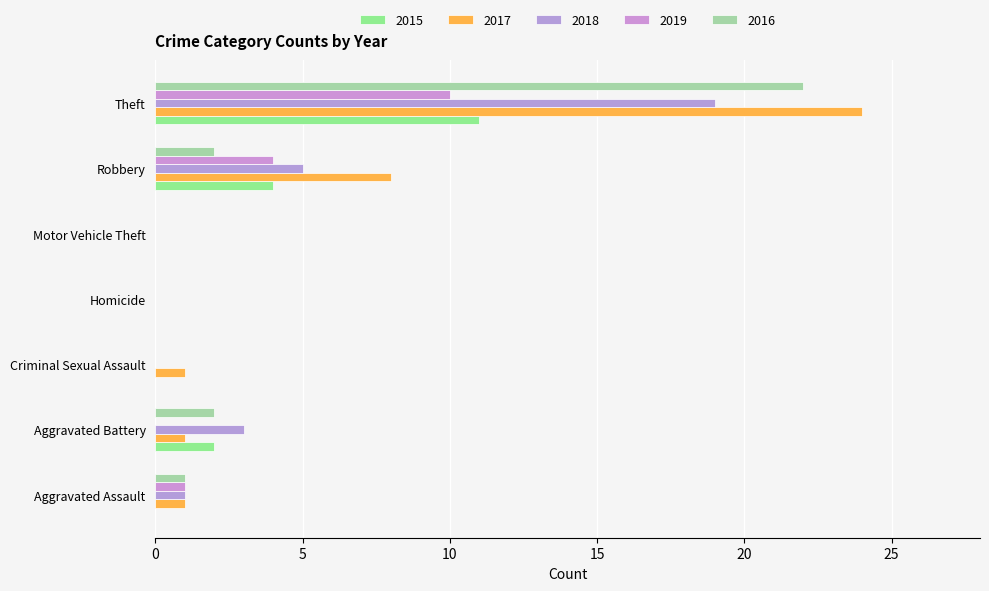

How many categories are shown in the chart?

7